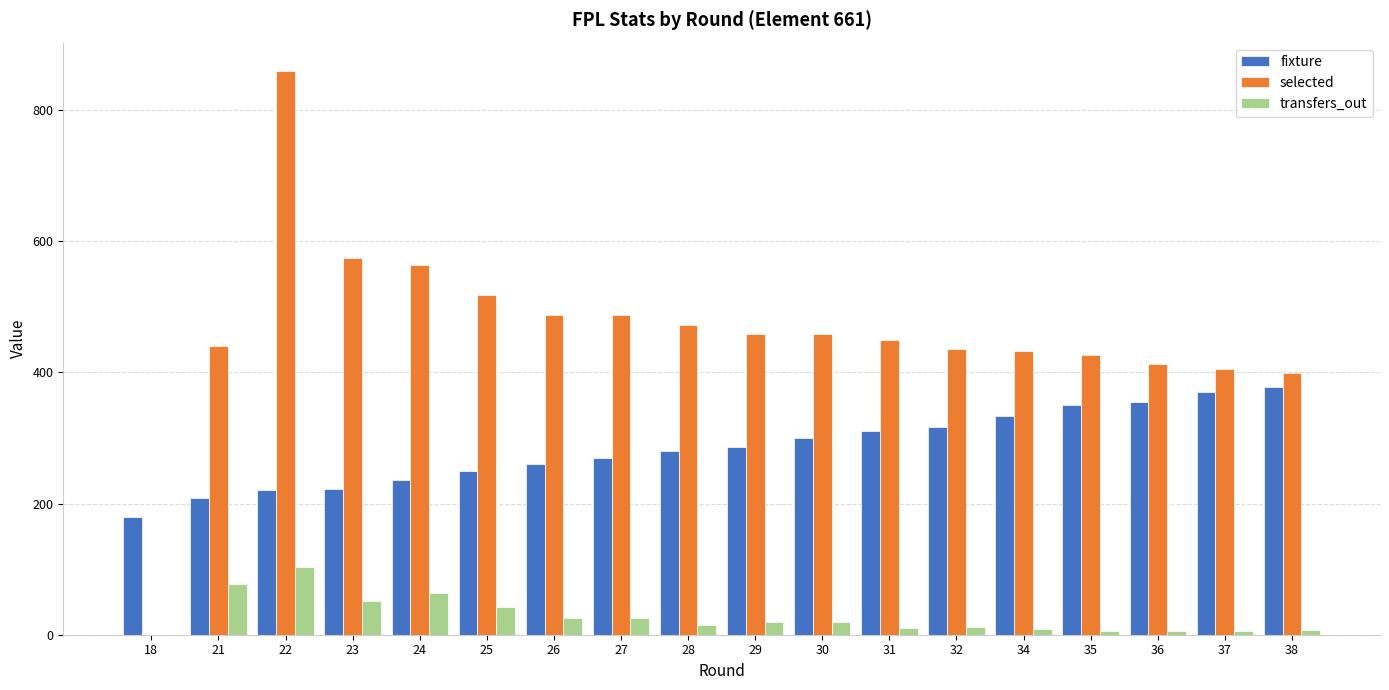

Count the number of categories in the chart.

18